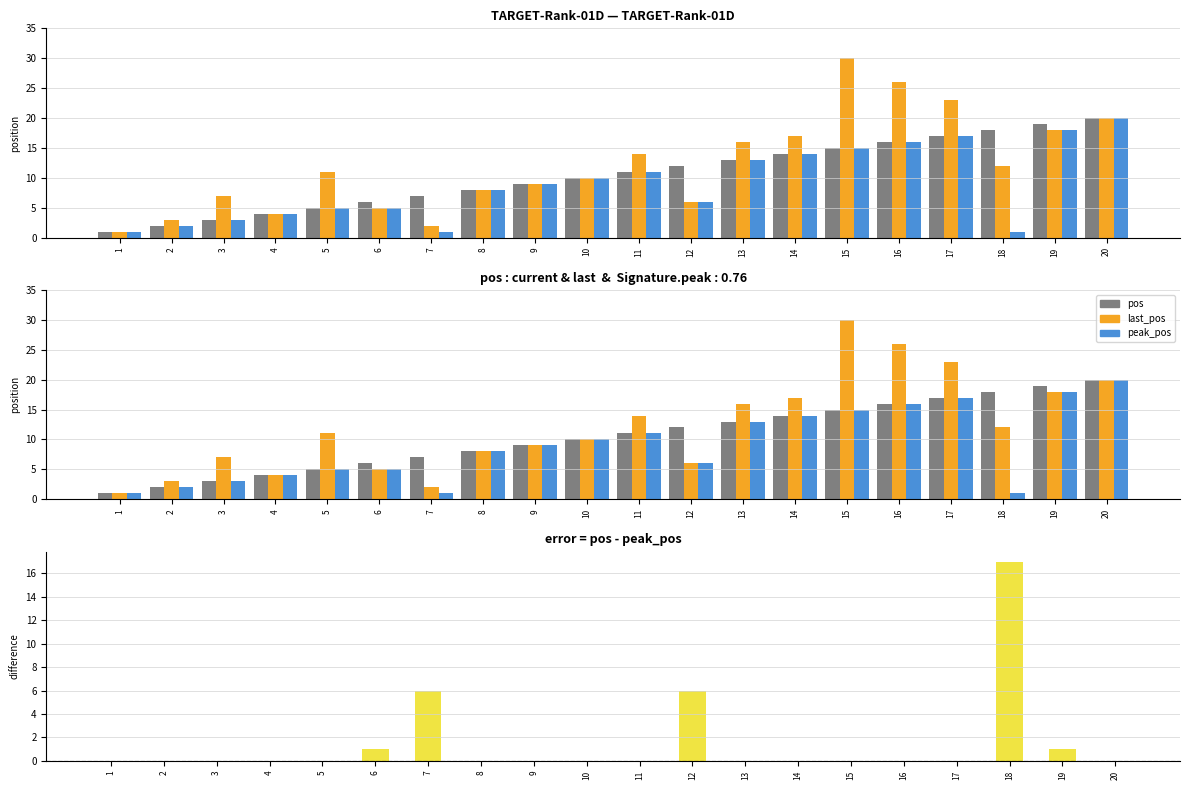

True or false: pos has a value of 5 at 18.

False